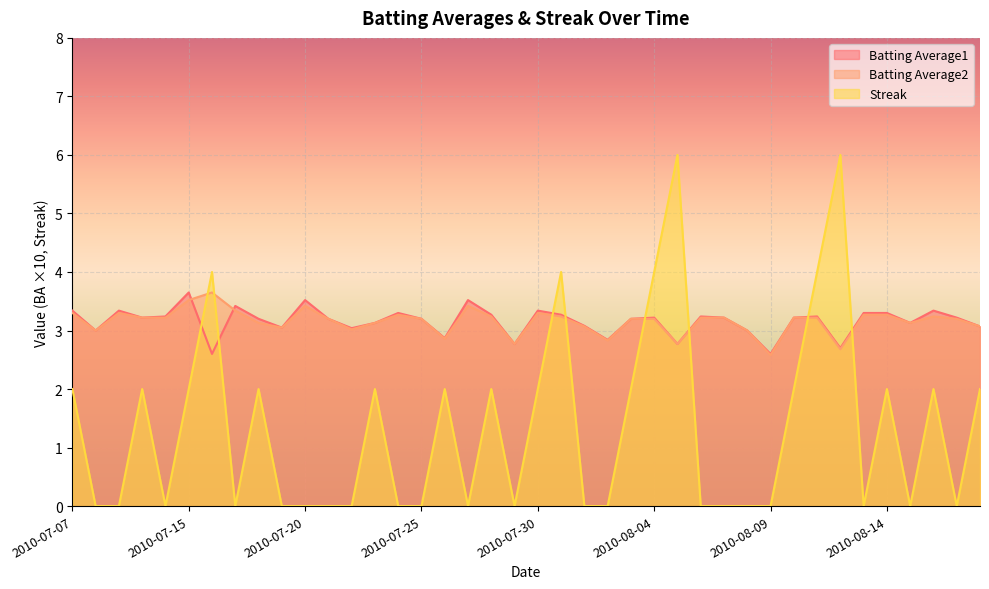

What is the value of the Batting Average2 point at the 17th from the left?

2.9